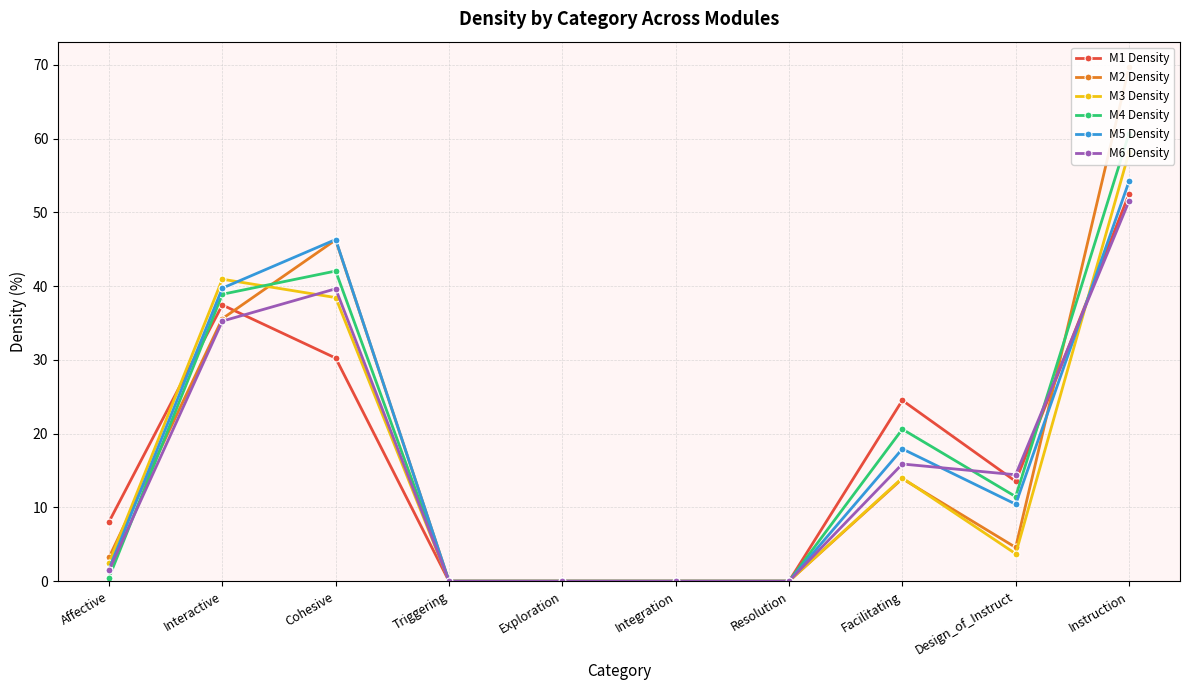

Which has a higher value, Triggering or Cohesive?

Cohesive